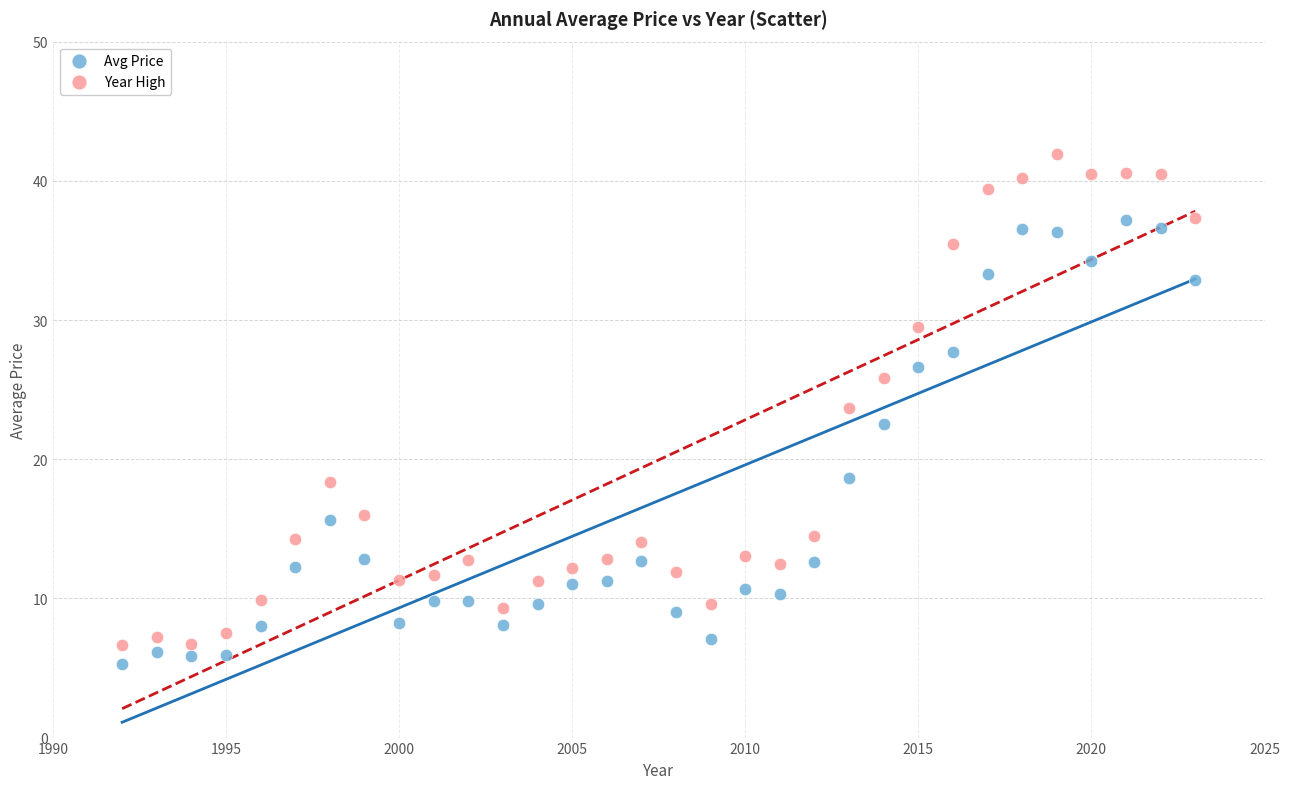

Across all data points, what is the range of Y values (max minus min)?

36.6